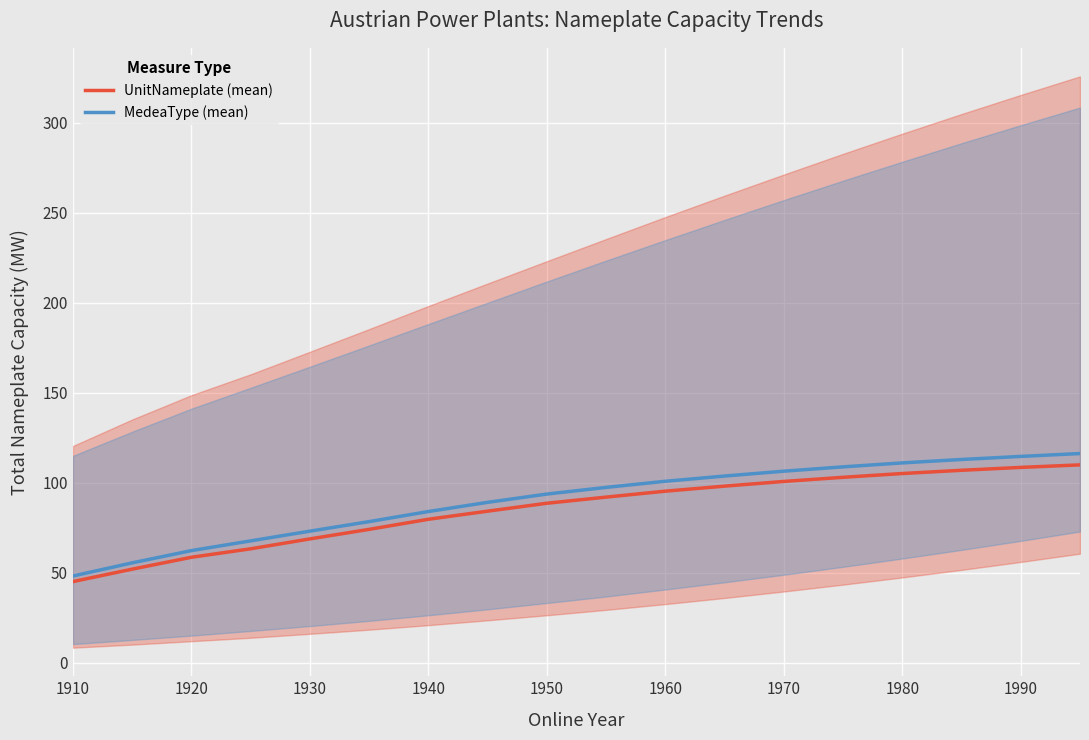

True or false: MedeaType (mean) and UnitNameplate (mean) intersect in this chart.

False